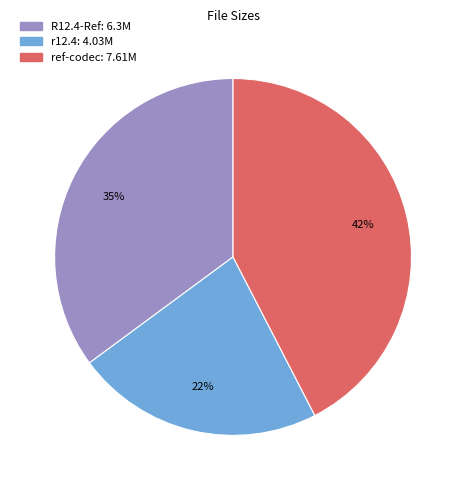

To the nearest percent, what is the average slice percentage?

33%